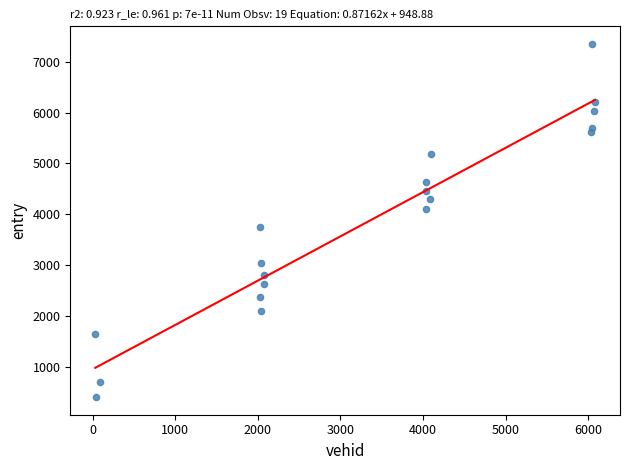

What Y value in the scatter plot is closest to 3876?

3744.9